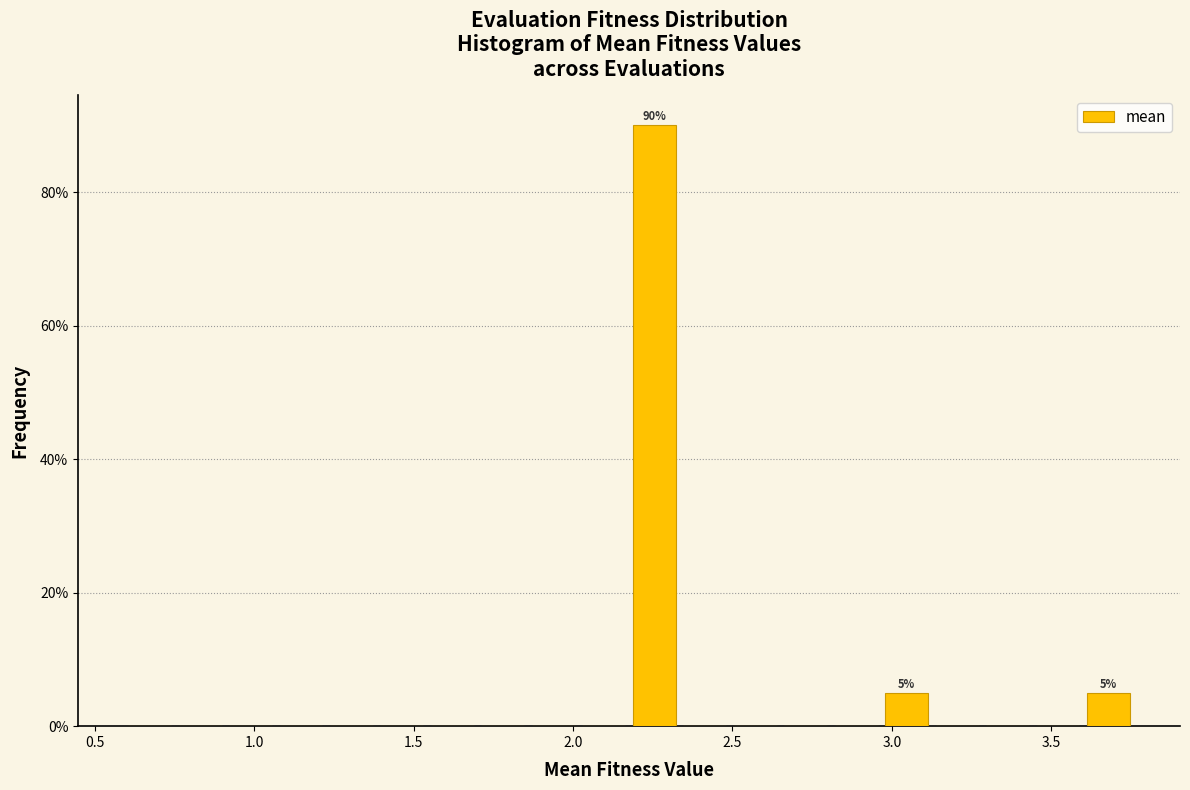

Read against the x-axis, roughly where is the centre of the tallest bar?

2.25